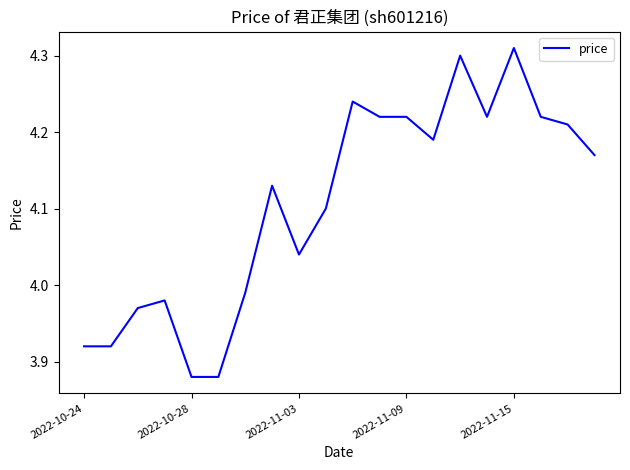

What is the difference between the maximum and minimum values?

0.4